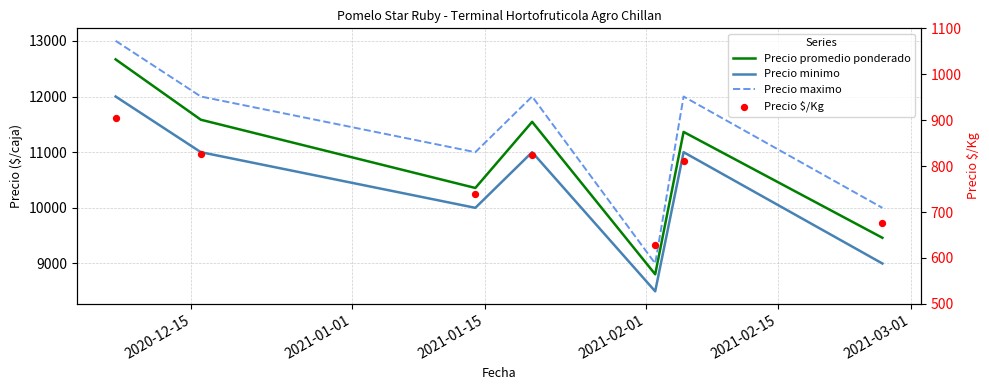

At how many categories does at least one series exceed 9438?

6